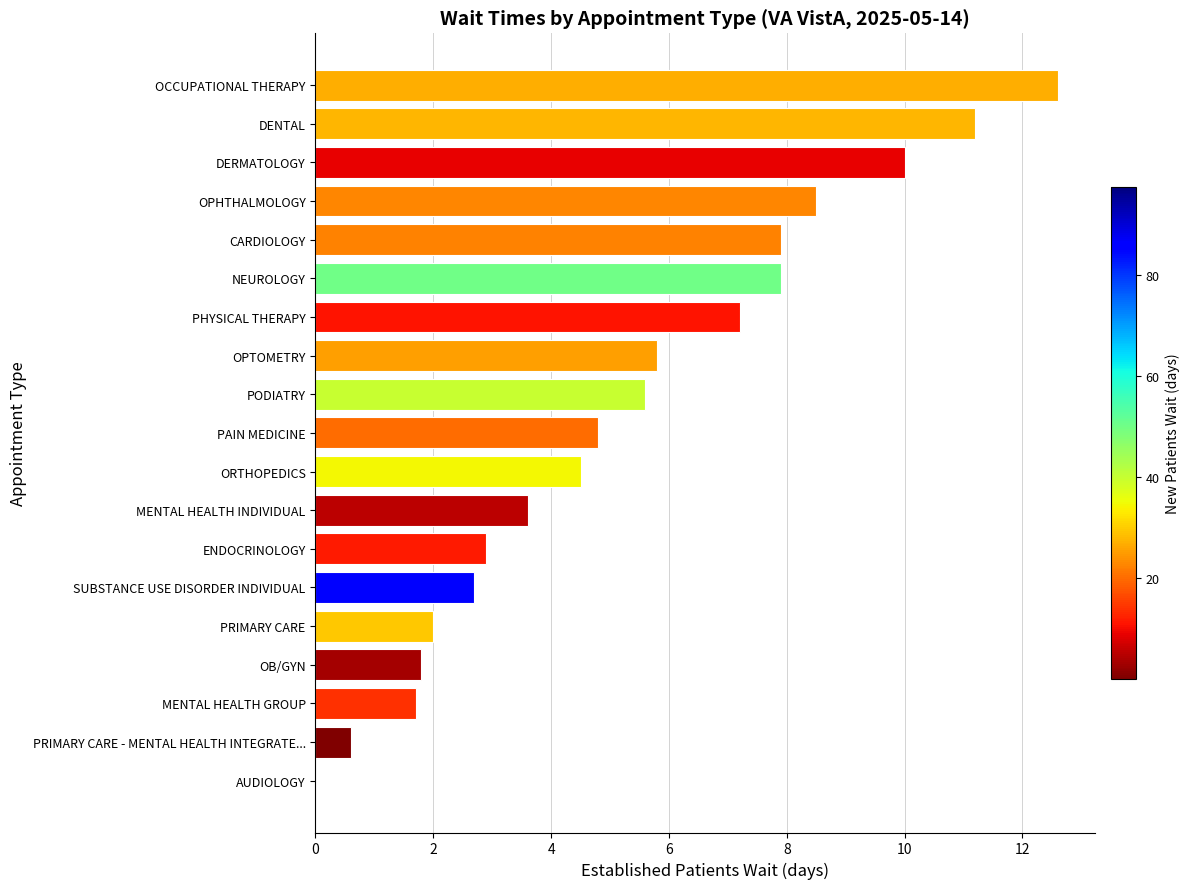

At which label is the value closest to 6?

OPTOMETRY